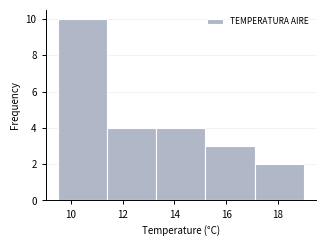

Over which range of the x-axis is the bar tallest?

9.5 to 11.4